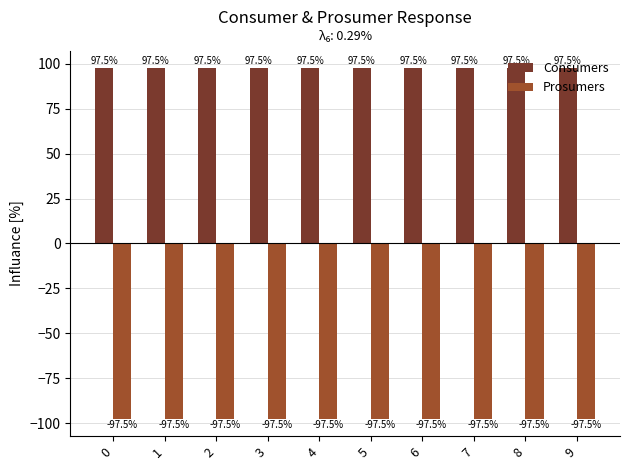

Reading right to left, list all the values displayed in this chart.

Consumers: 97.5	97.5	97.5	97.5	97.5	97.5	97.5	97.5	97.5	97.5
Prosumers: -97.5	-97.5	-97.5	-97.5	-97.5	-97.5	-97.5	-97.5	-97.5	-97.5